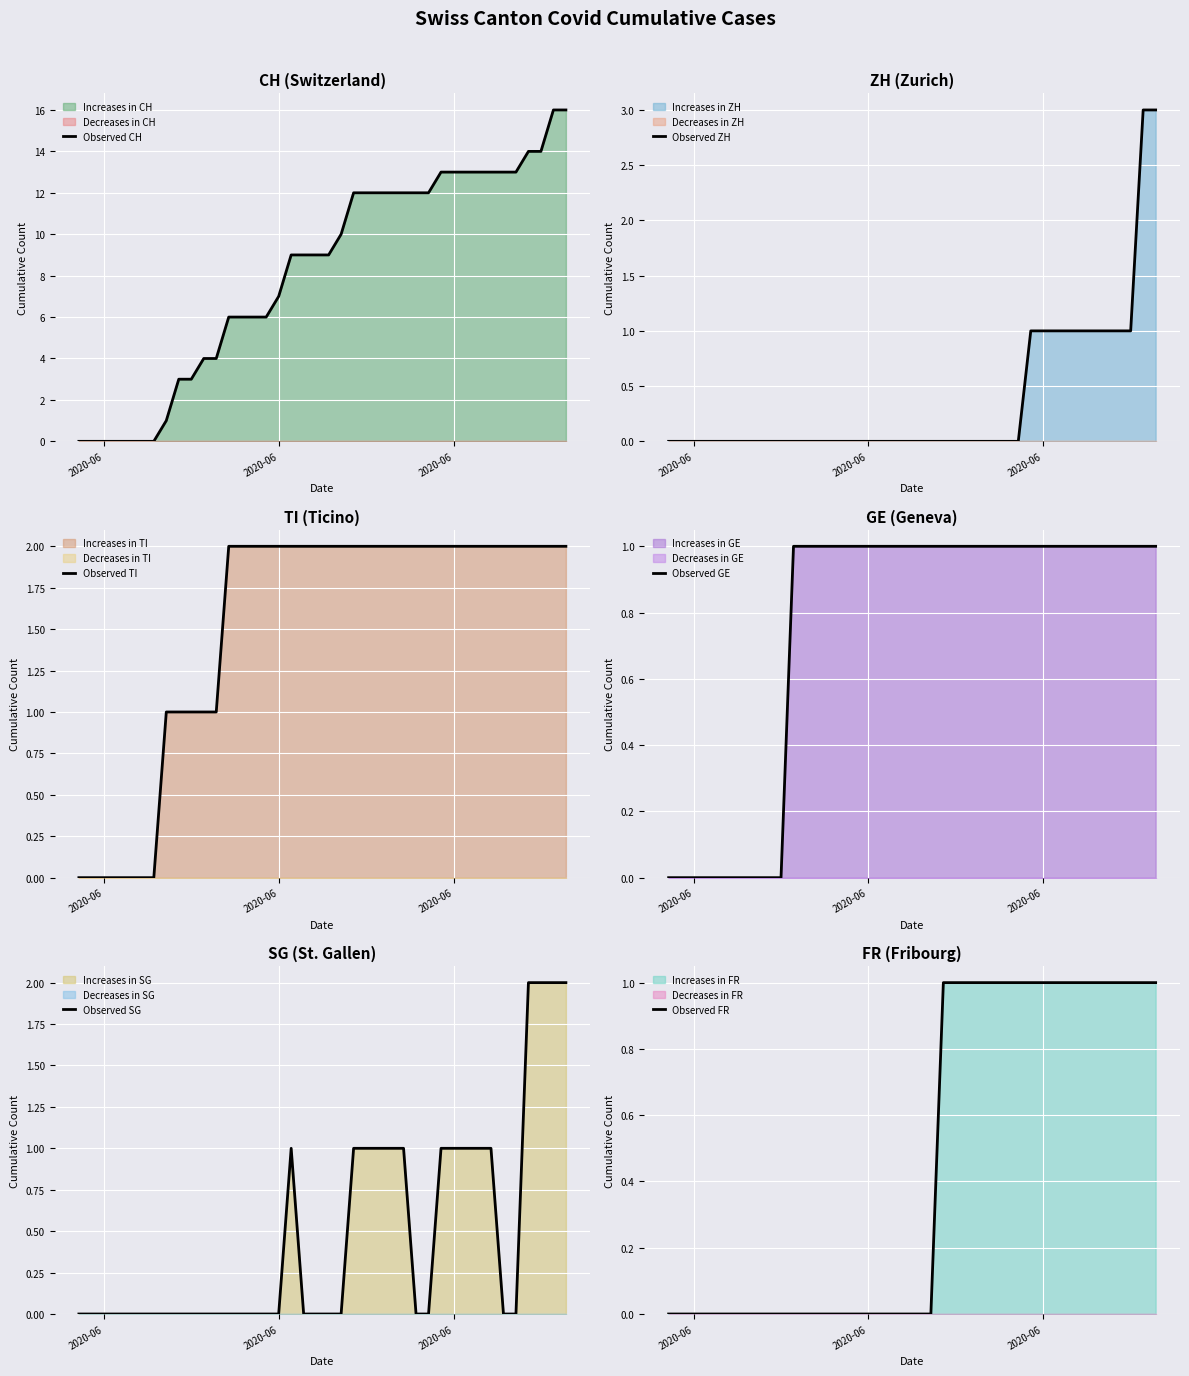

What is the difference between the maximum and second lowest values in the Observed ZH series?

3